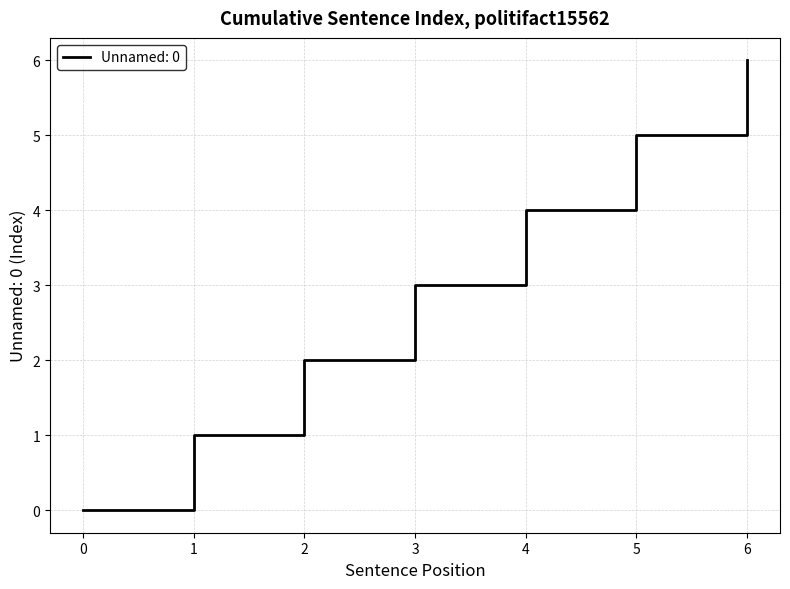

How many values are above zero?

6